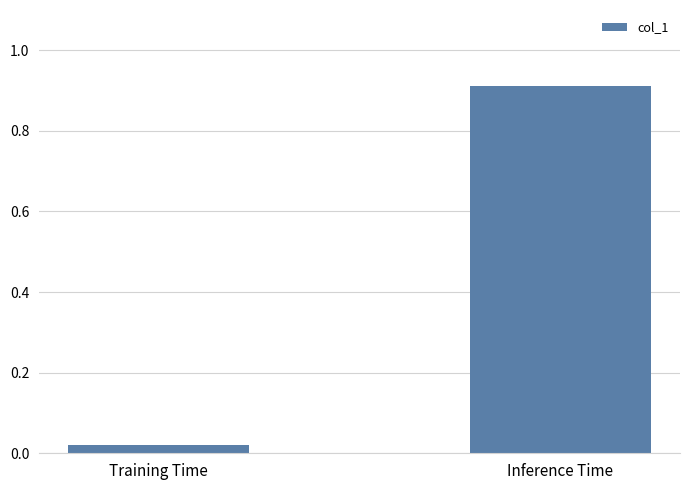

What is the average value?

0.5